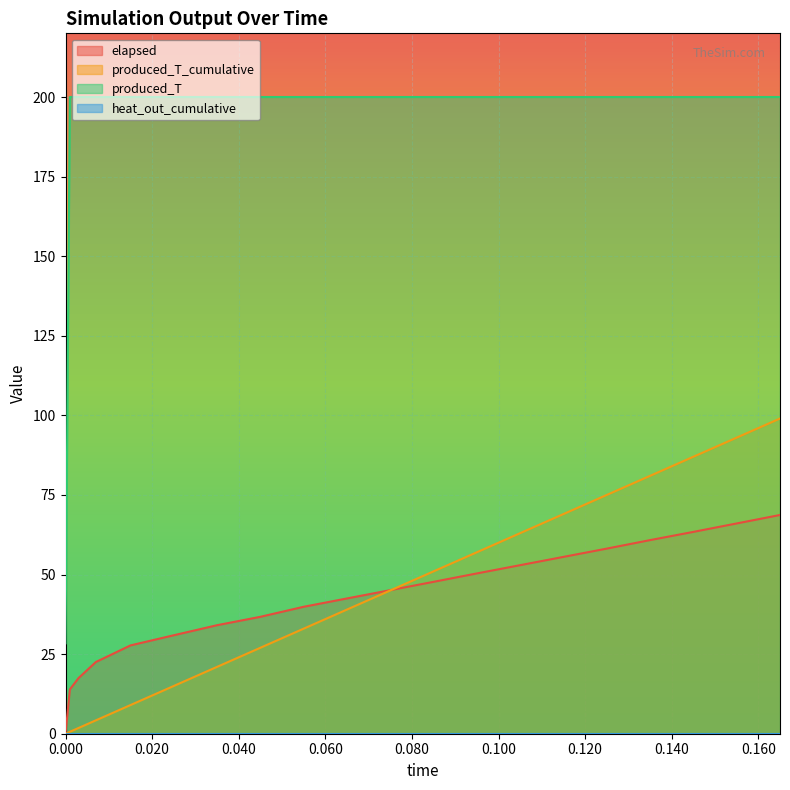

What position from the left is 0.001?

2